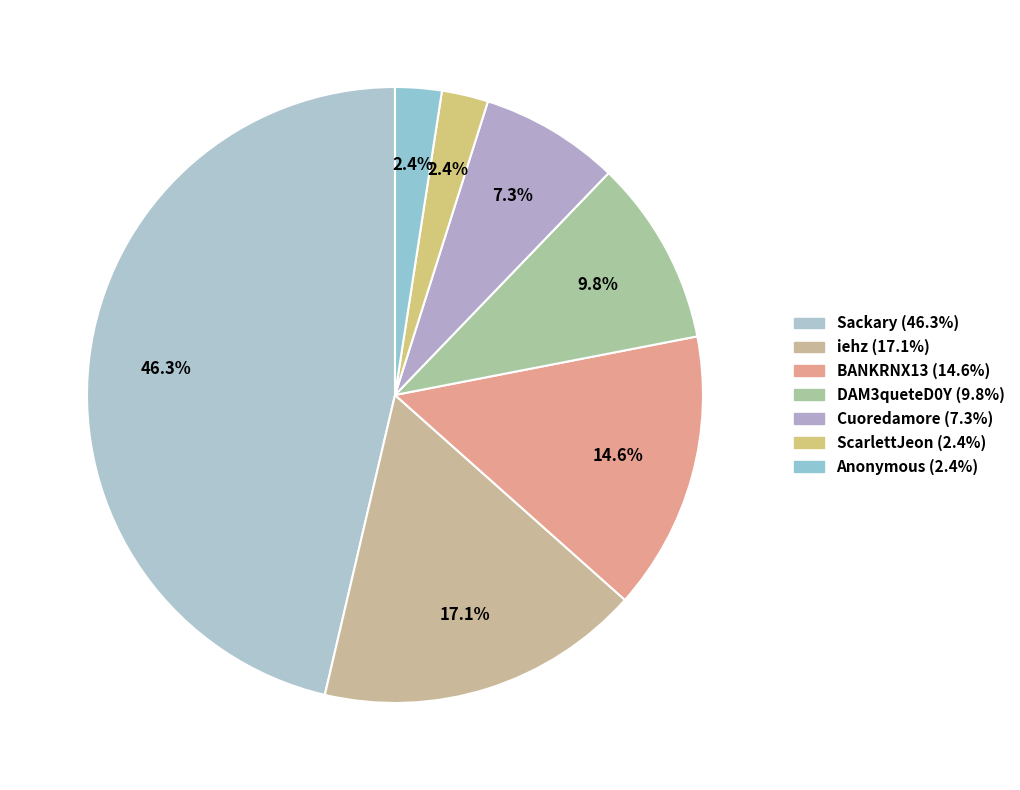

To the nearest percent, what is the difference between the BANKRNX13 and iehz slice percentages?

2%